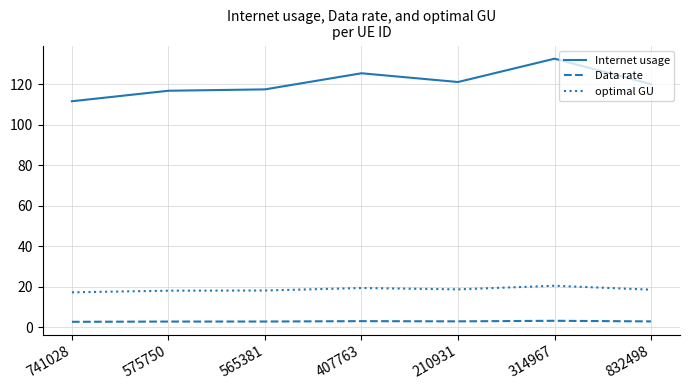

Which series changed the most between 575750 and 314967?

Internet usage